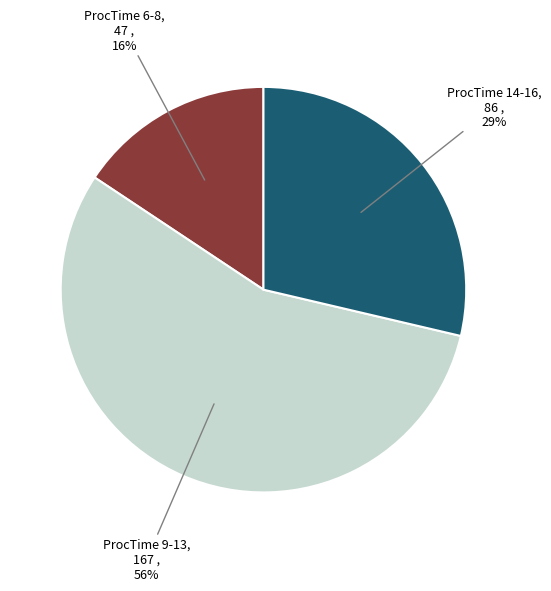

To the nearest percent, what is the difference between the largest and smallest slice percentages?

40%